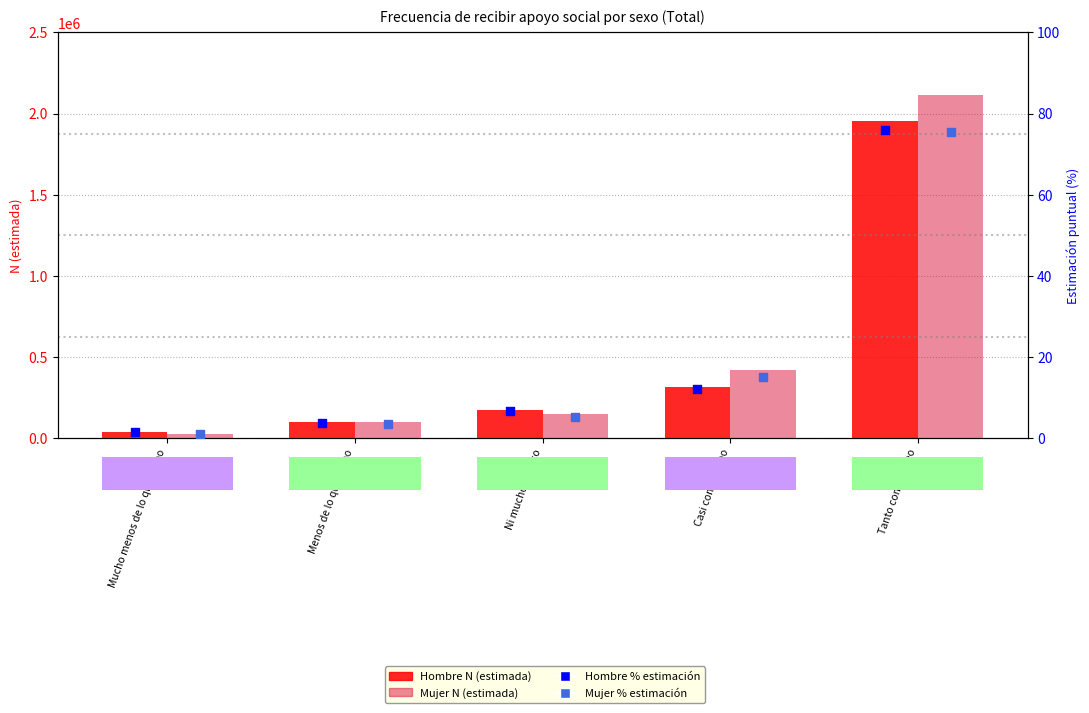

What is the total value across all series at Casi como deseo?

732059.1